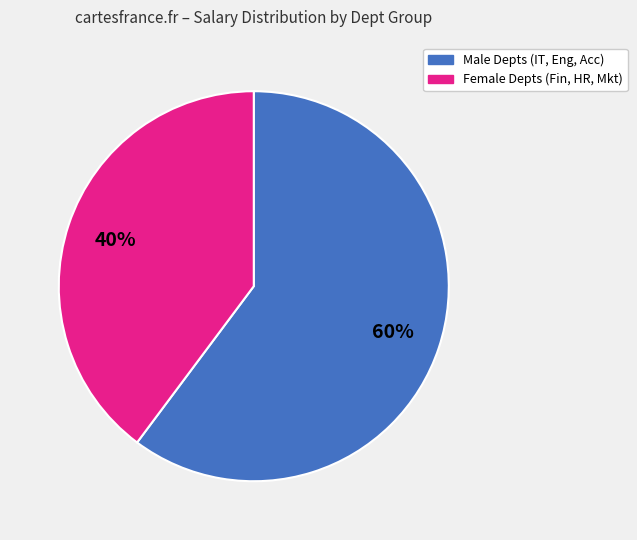

To the nearest percent, what is the difference between the largest and smallest slice percentages?

20%